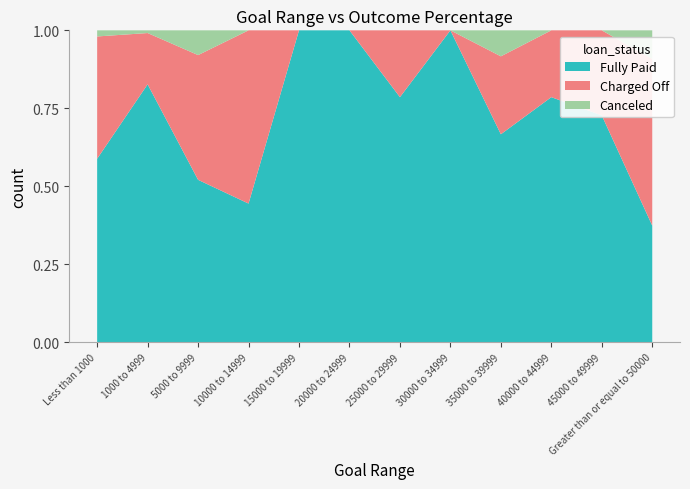

Reading left to right, what are all the values shown in this chart?

Percentage Successful: 0.6	0.8	0.5	0.4	1.0	1.0	0.8	1.0	0.7	0.8	0.7	0.4
Percentage Failed: 0.4	0.2	0.4	0.6	0.0	0.0	0.2	0.0	0.2	0.2	0.3	0.5
Percentage Canceled: 0.0	0.0	0.1	0.0	0.0	0.0	0.0	0.0	0.1	0.0	0.0	0.1